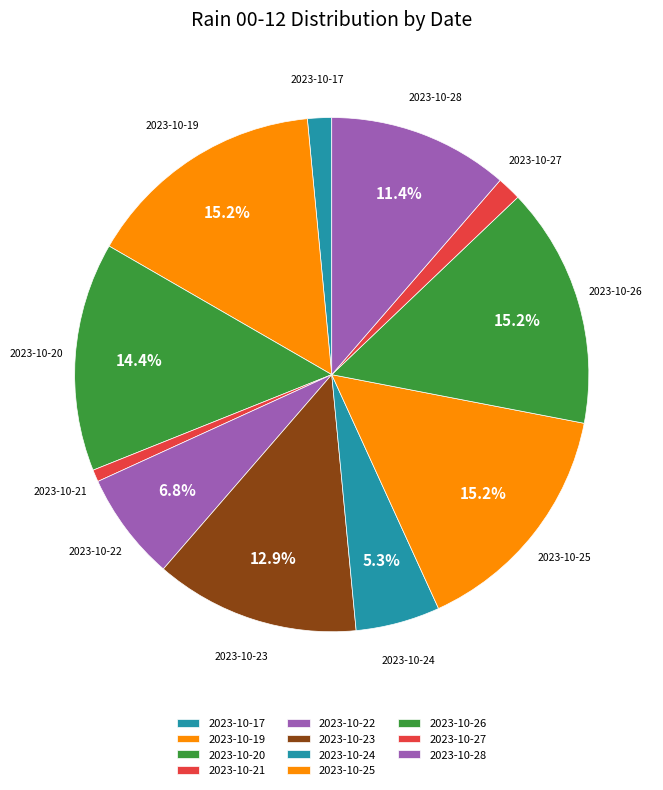

How many segments does this pie chart have?

11